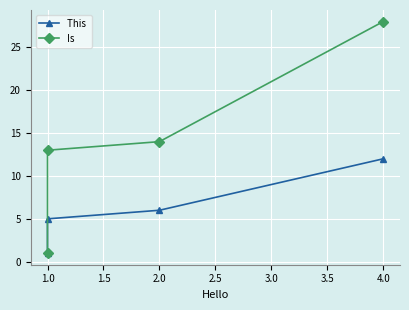

What is the spread (max minus min) of values at 2.0?

8